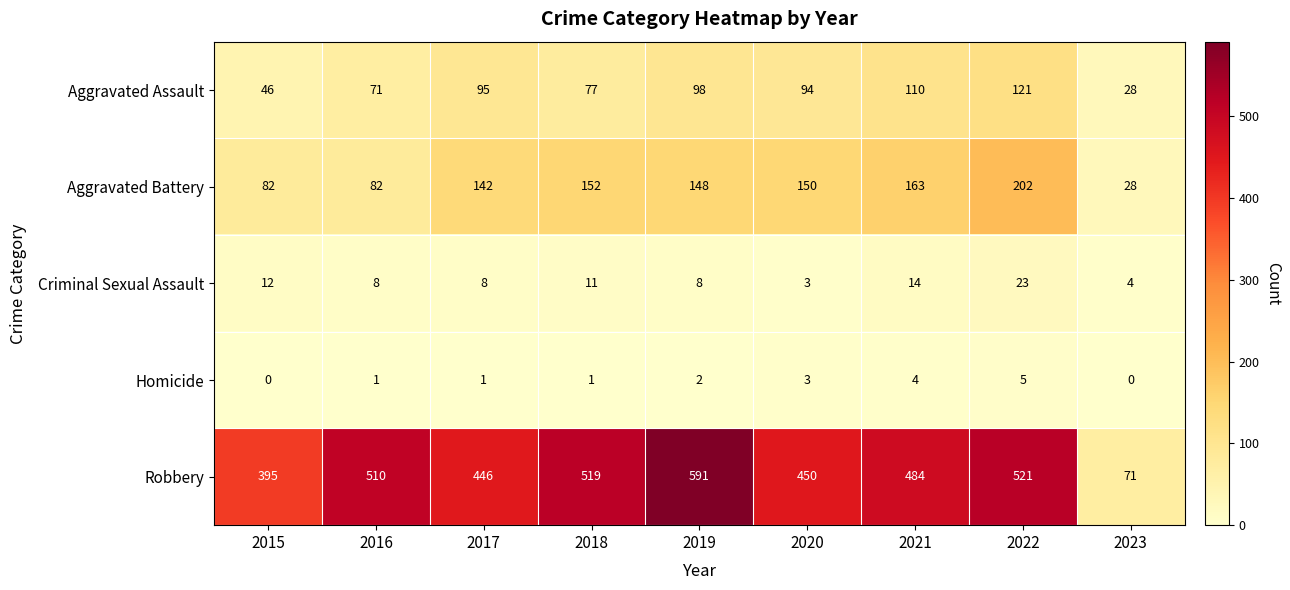

Which series has the largest range (max minus min)?

Robbery